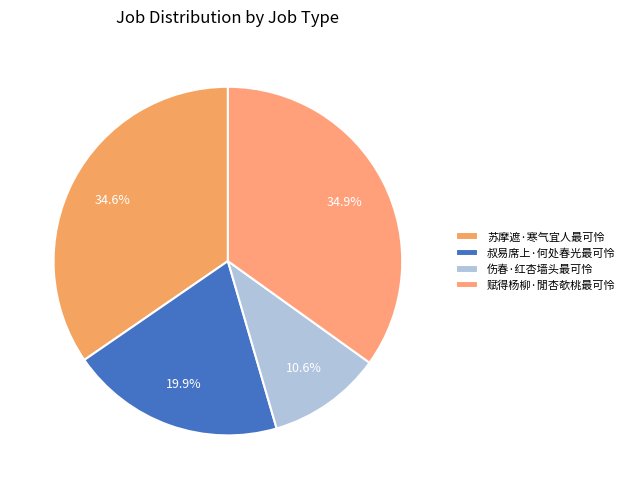

What portion of the pie excludes 叔易席上·何处春光最可怜?

80.1%